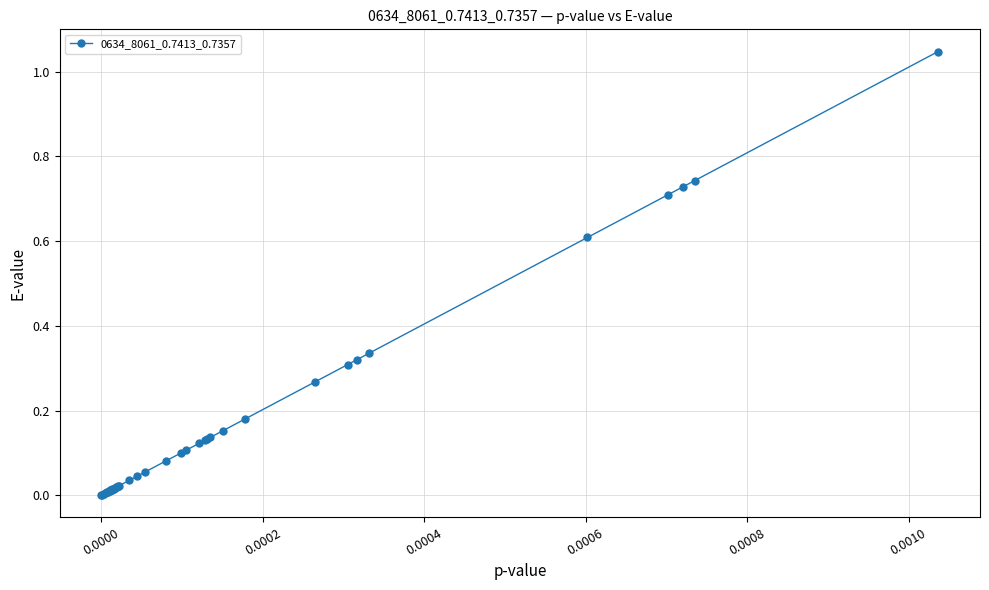

What is the sum of all values?

6.6